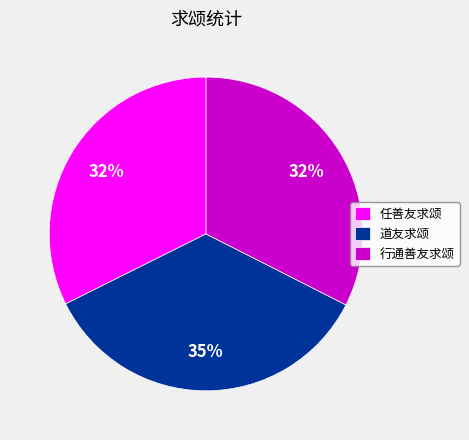

To the nearest percent, what portion does 道友求颂 represent?

35%